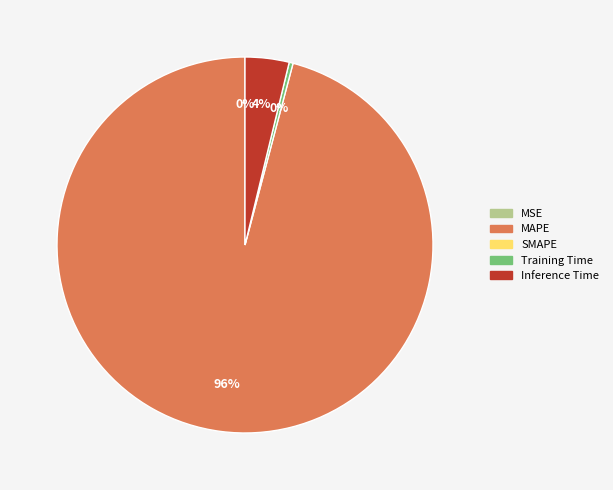

What percentage do MAPE and Training Time together represent?

96.2%